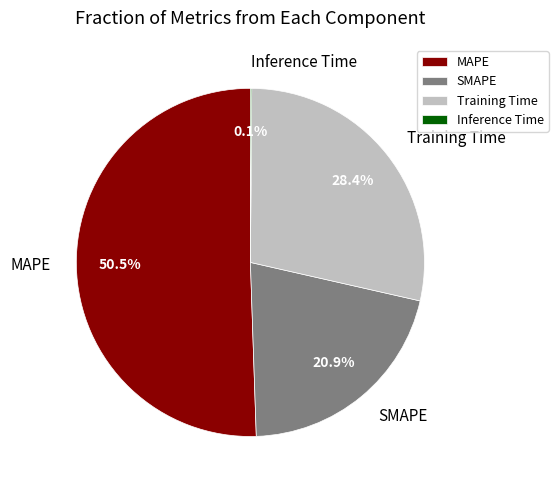

Combined, do MAPE and SMAPE account for over 50%?

Yes